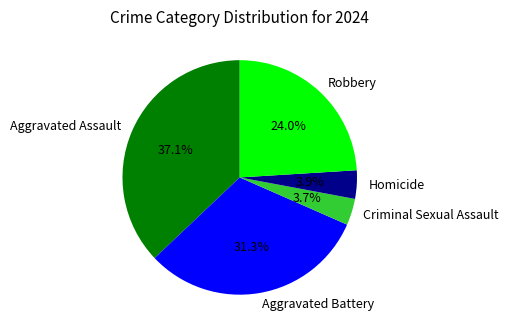

Is there any slice that represents more than half of the pie?

No